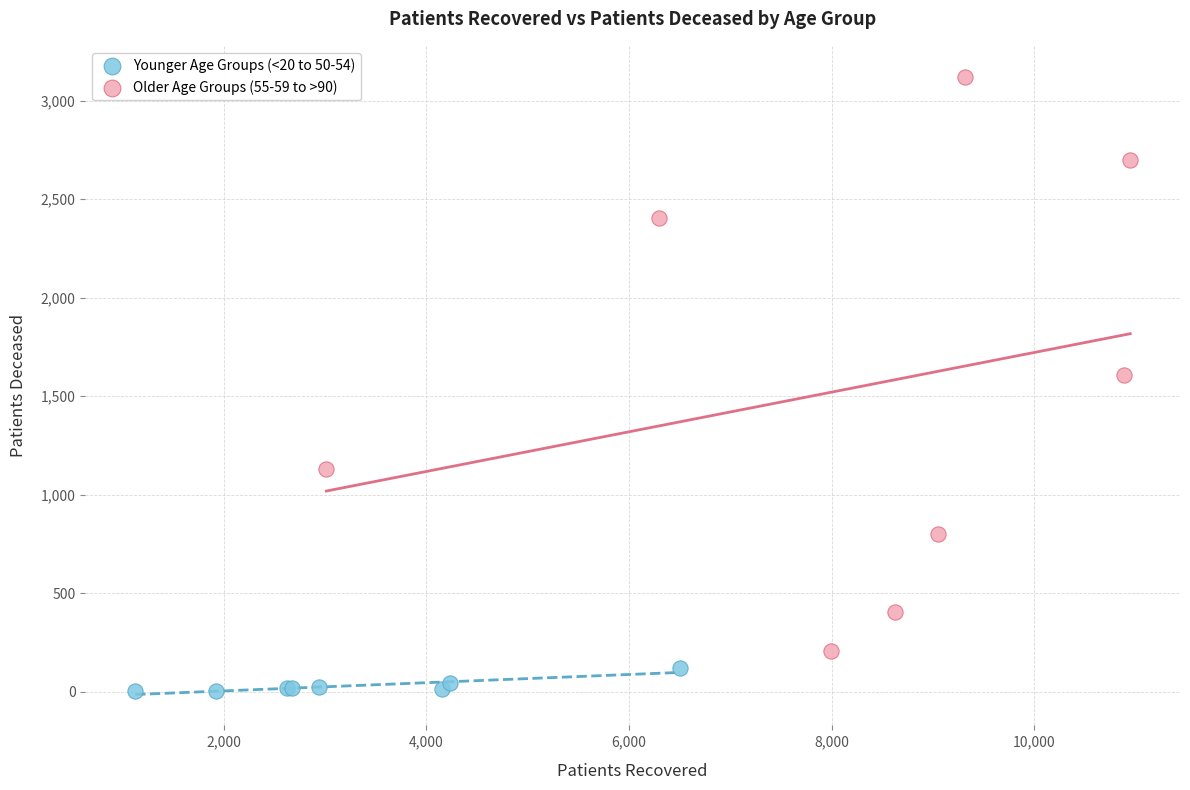

Which series reaches the minimum Y coordinate?

Younger Age Groups (<20 to 50-54)